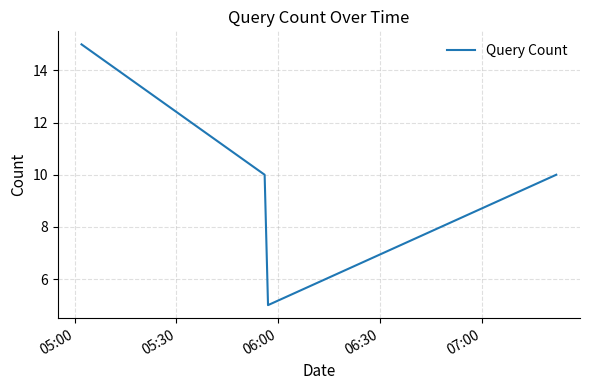

What is the greatest value displayed?

15